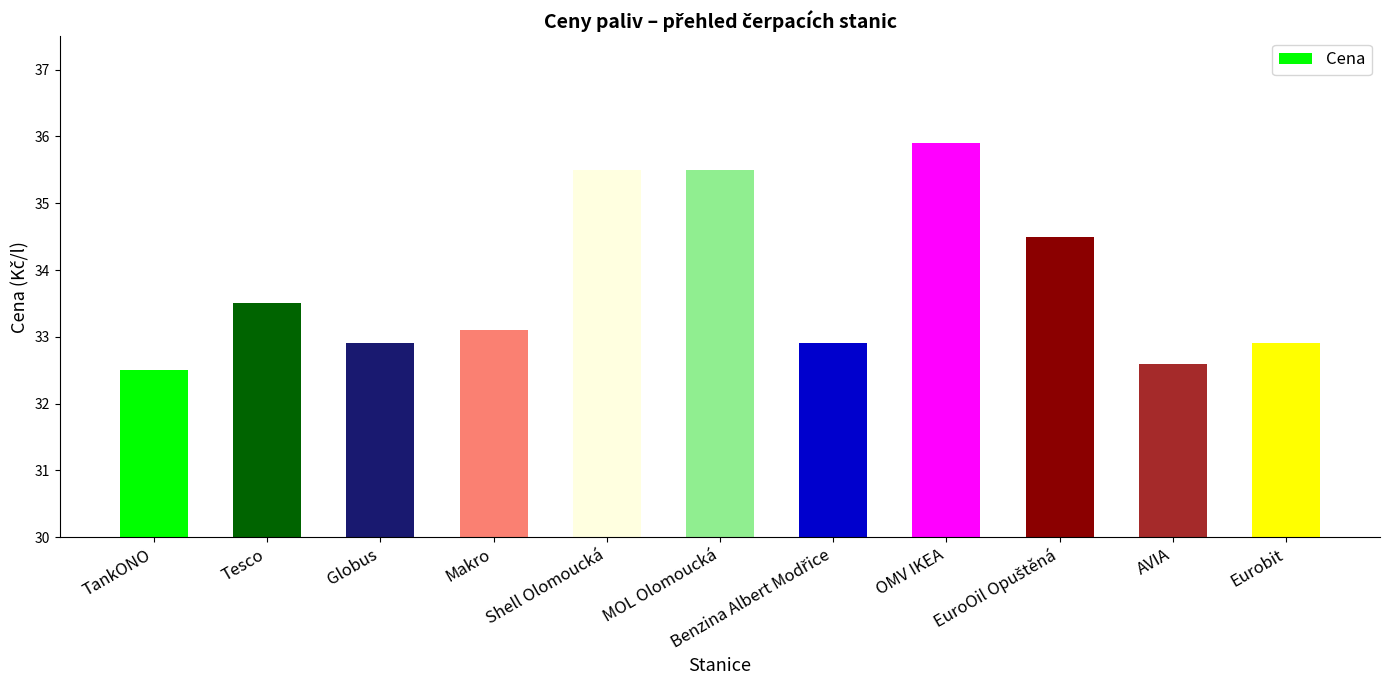

Where does the data first go above 33?

Tesco